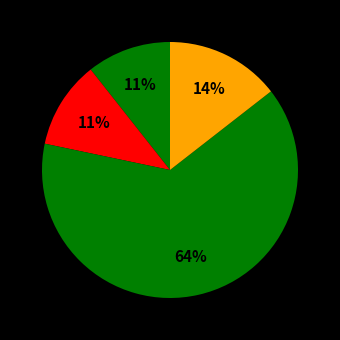

Count the number of slices in the pie.

4